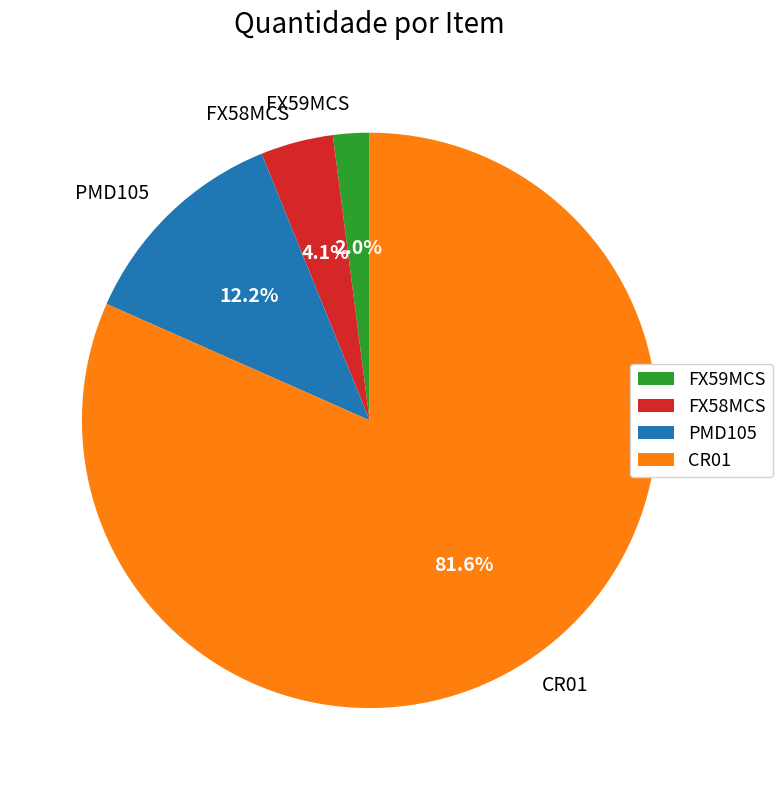

True or false: CR01 accounts for 82% of the total.

True